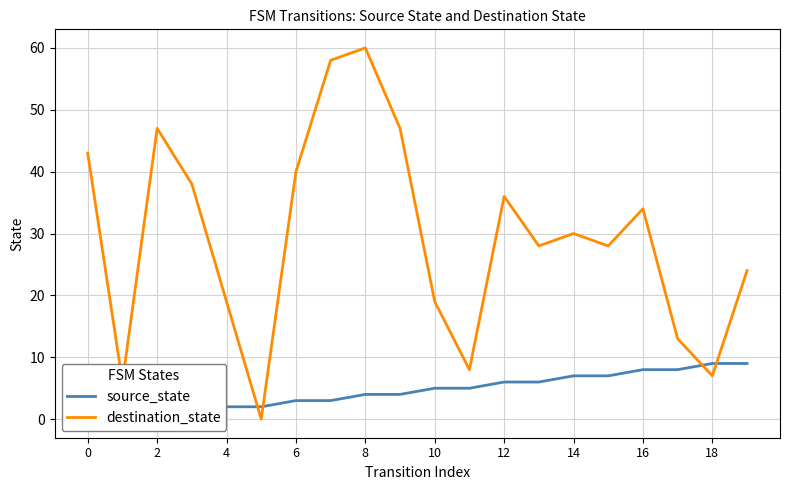

Rank the categories by source_state value from highest to lowest.

18, 19, 16, 17, 14, 15, 12, 13, 10, 11, 16, 18, 12, 14, 8, 10, 4, 6, 0, 2